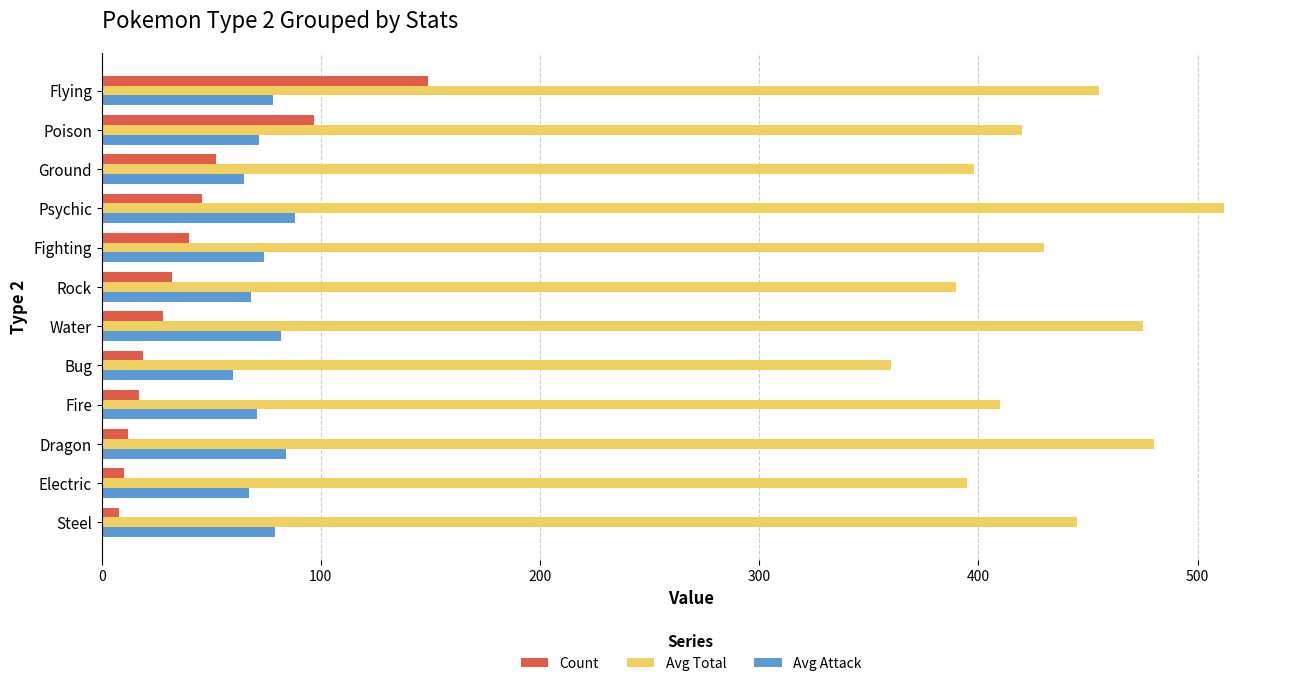

What is the difference between the maximum and minimum values in the Count series?

141